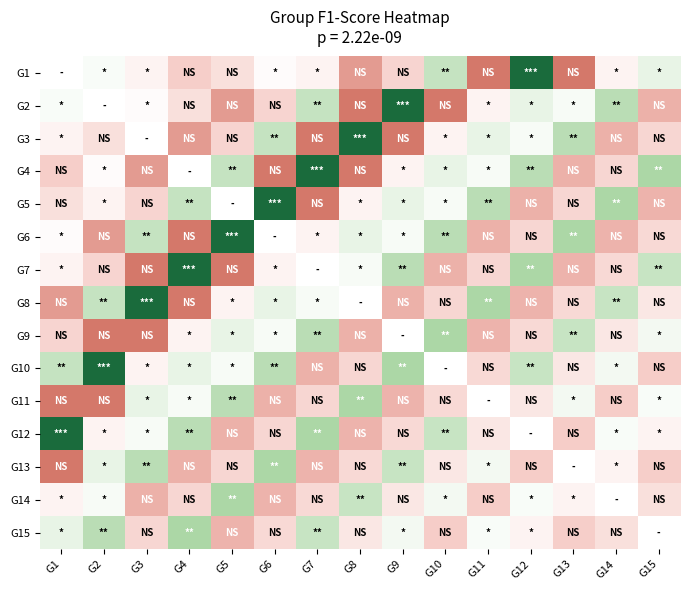

List the labels in order of G12 value, largest first.

G1, G7, G4, G10, G3, G12, G14, G15, G2, G11, G9, G6, G13, G8, G5